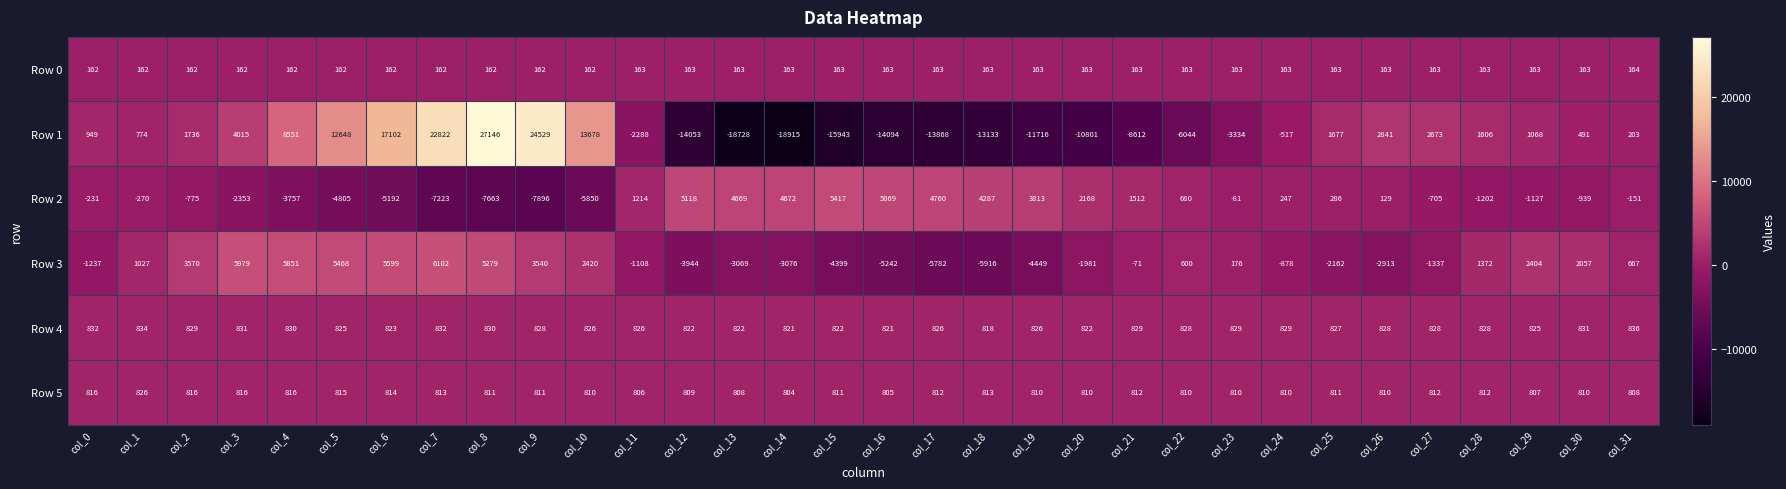

True or false: Row 3 has a value of 3540 at col_9.

True